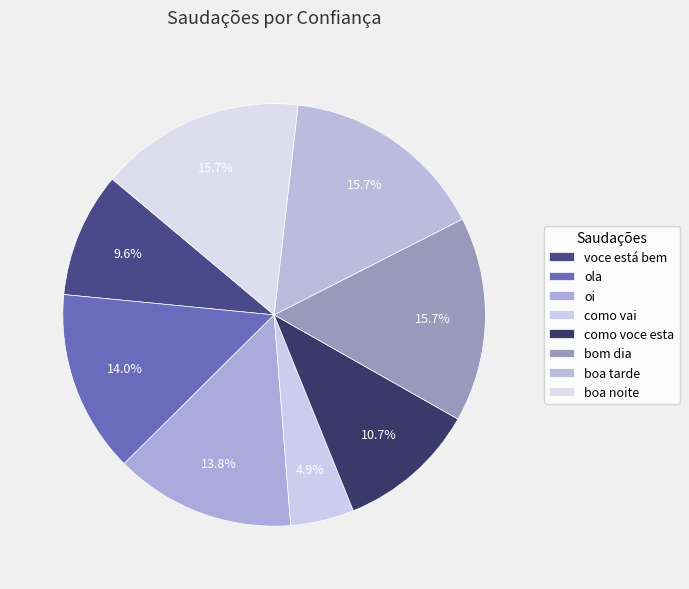

The boa tarde slice represents 7% of the pie. True or false?

False